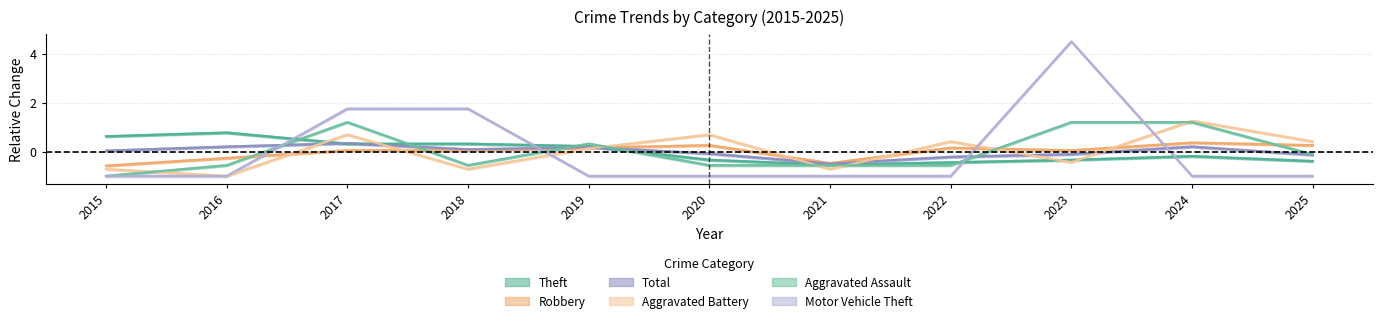

Rank the categories by Robbery value from lowest to highest.

2015, 2021, 2016, 2017, 2018, 2023, 2019, 2022, 2020, 2025, 2024